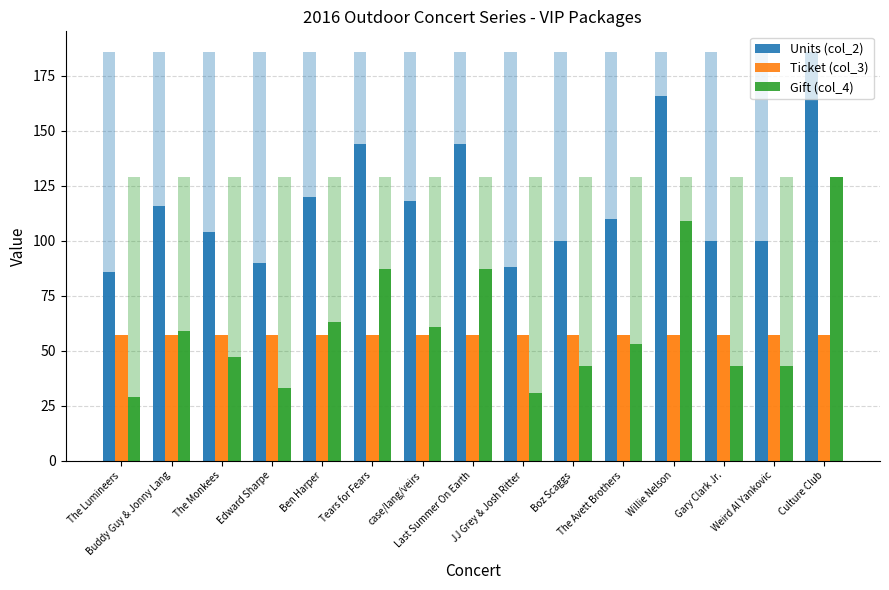

Does the chart contain any negative values?

No